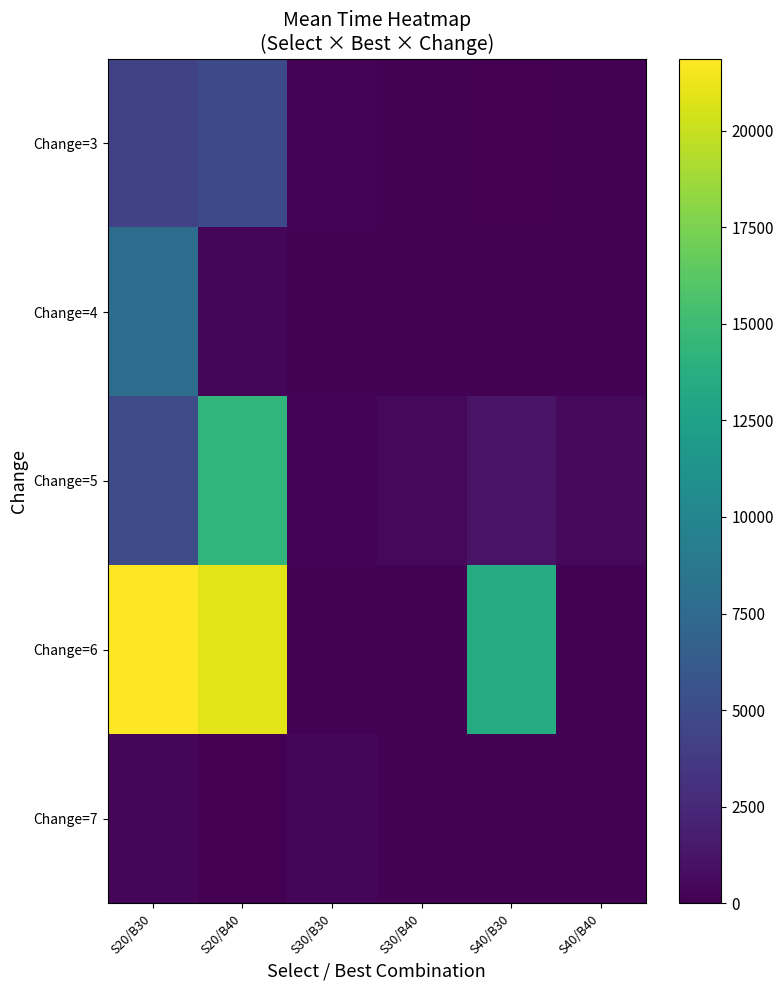

The value of Change=4 at S20/B40 is 413.6. True or false?

True